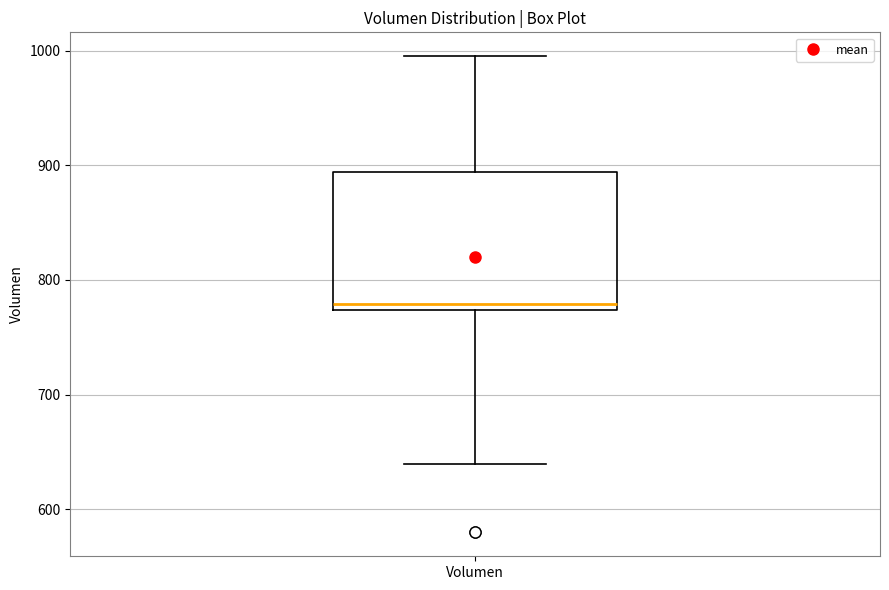

Read this box plot against the y-axis: the position of the median line, the range covered by the box, and the ends of both whiskers. The values are not printed on the chart, so give them approximately, as read against the axis.

median 780, box 770 to 890, whiskers 640 to 1000